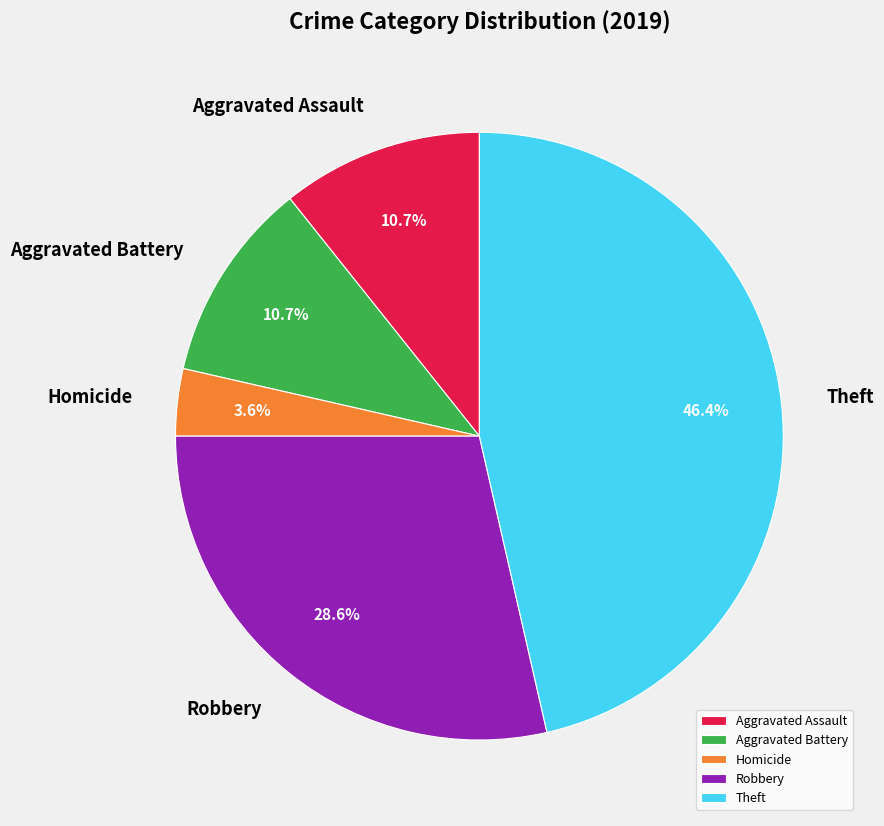

Count the number of slices in the pie.

5